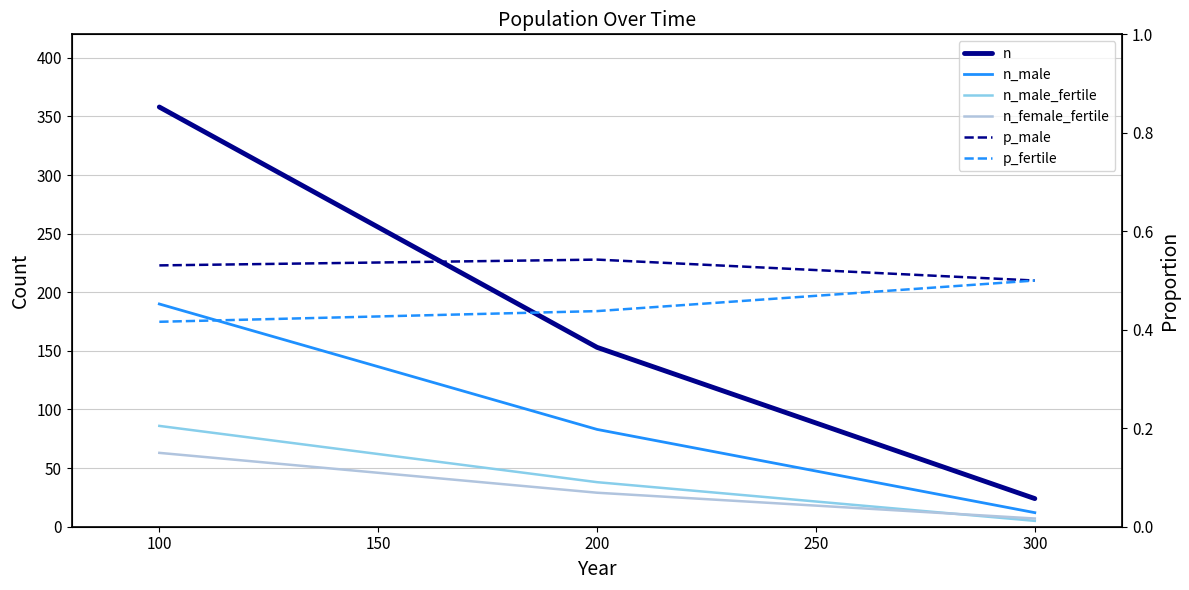

Which has a higher value, 300 or 200?

200